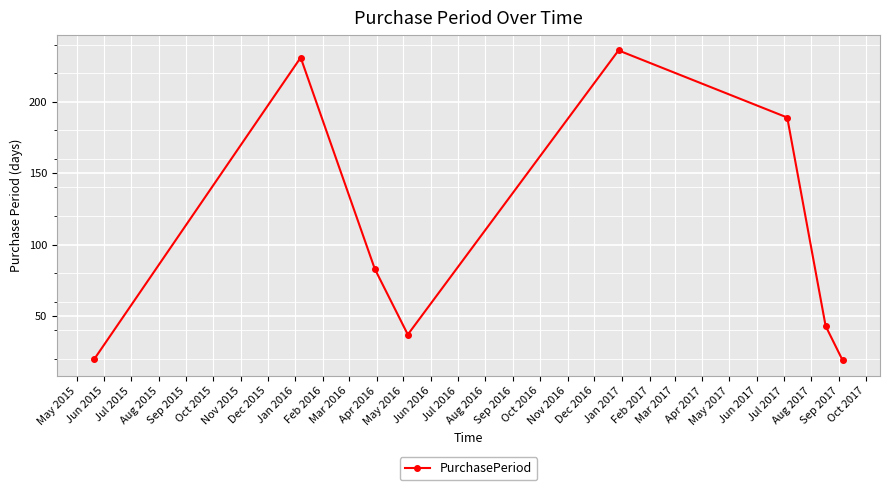

What is the value of the 2nd point from the left?

231